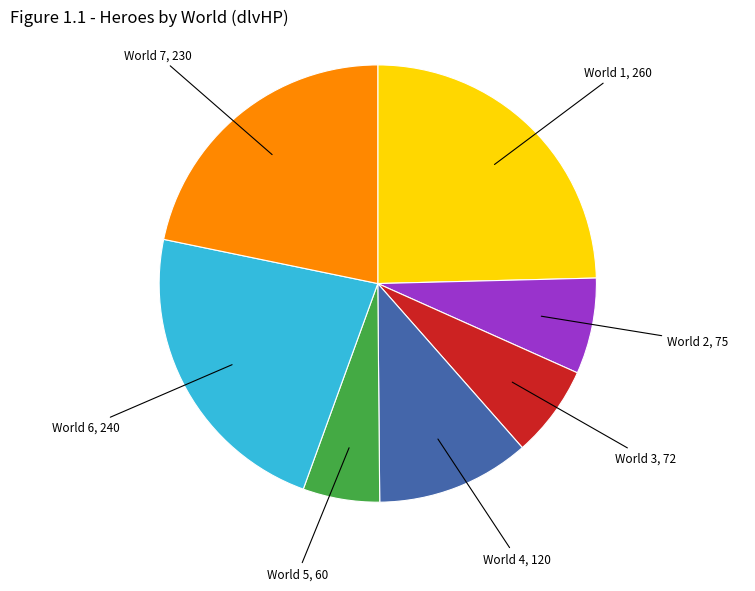

Does any single category account for the majority?

No